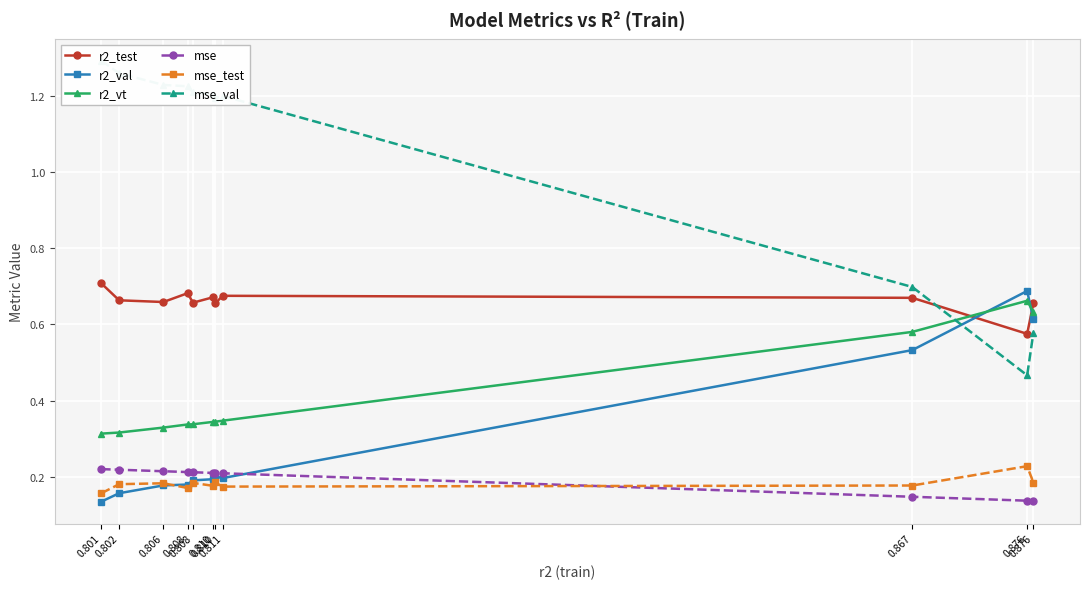

List the series in order of their peak value, lowest first.

mse, mse_test, r2_vt, r2_val, r2_test, mse_val